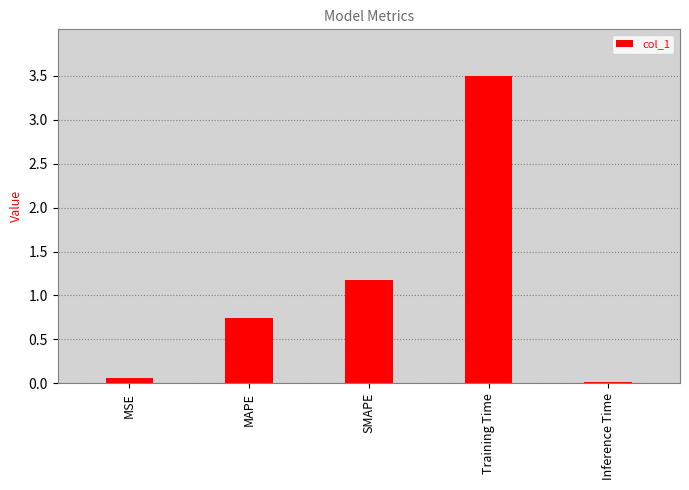

How many bars are there in total?

5